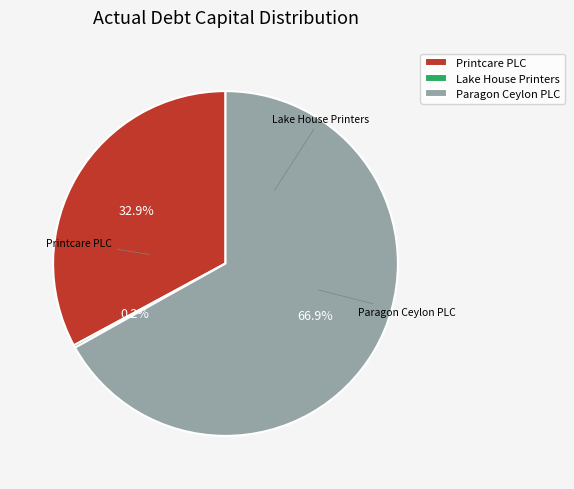

What is the largest slice in the pie chart?

Paragon Ceylon PLC